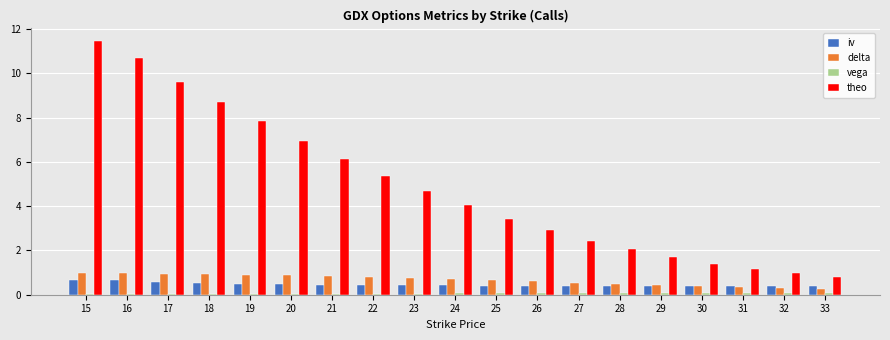

What is the sum of the iv values at 16 and 24?

1.1